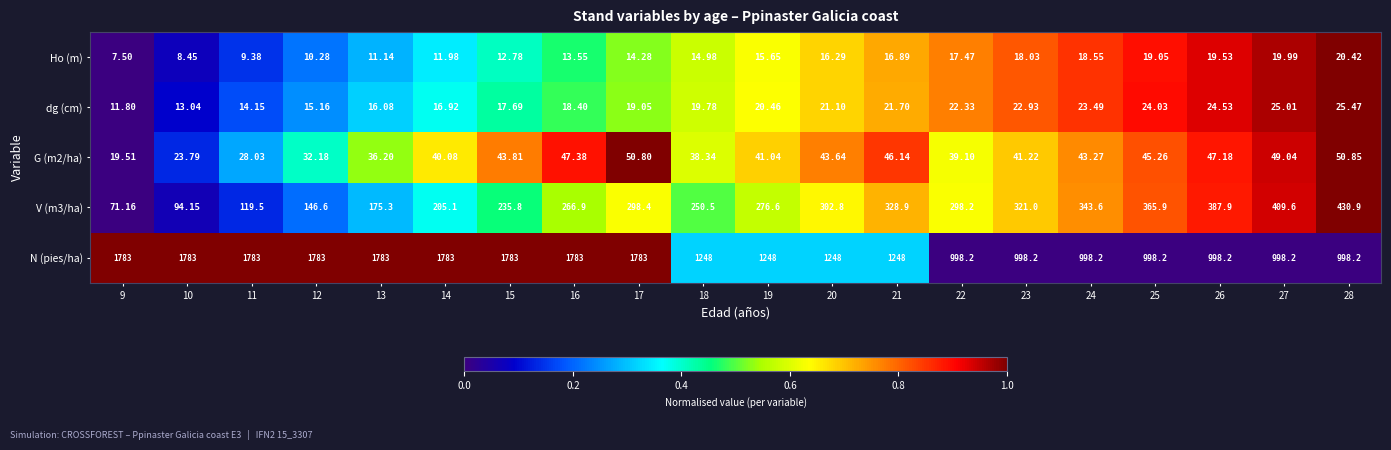

Which series has the widest spread of values?

N (pies/ha)